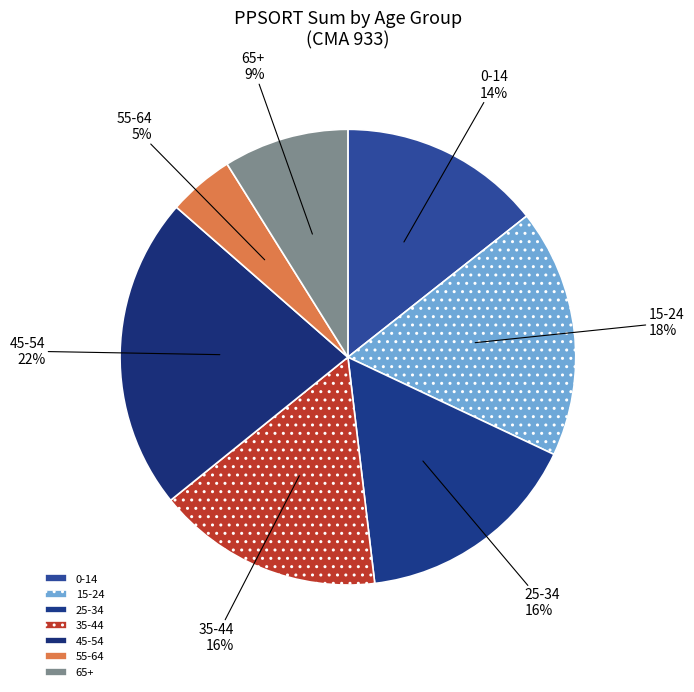

Which has a higher value, 15-24 or 25-34?

15-24